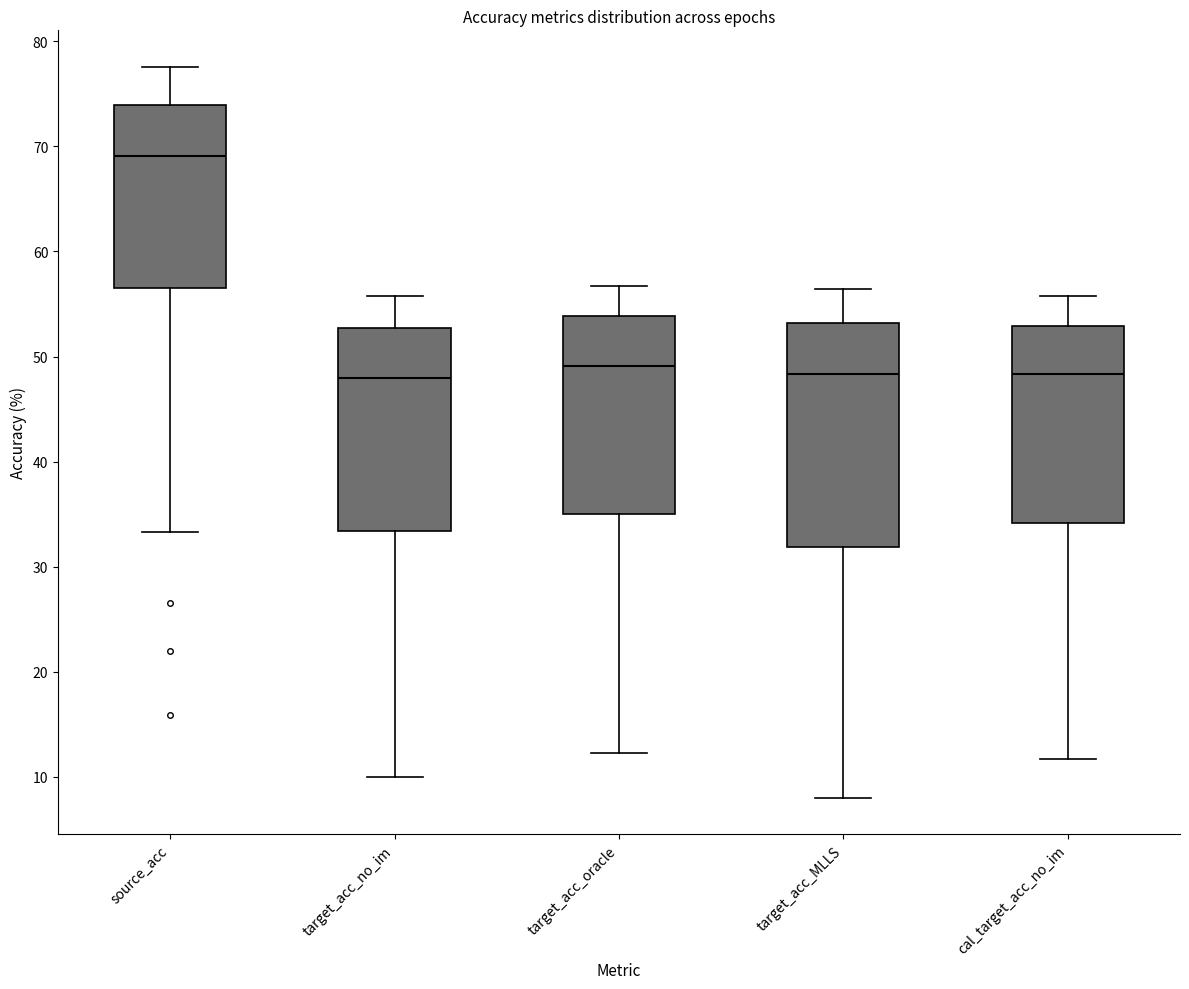

Reading left to right, transcribe this box plot: for each box, give where its median line is, the range the box spans, and where its two whiskers end, as read against the y-axis. The values are not printed on the chart, so give them approximately, as read against the axis.

source_acc: median 69, box 56 to 74, whiskers 33 to 78
target_acc_no_im: median 48, box 33 to 53, whiskers 10 to 56
target_acc_oracle: median 49, box 35 to 54, whiskers 12 to 57
target_acc_MLLS: median 48, box 32 to 53, whiskers 8 to 56
cal_target_acc_no_im: median 48, box 34 to 53, whiskers 12 to 56